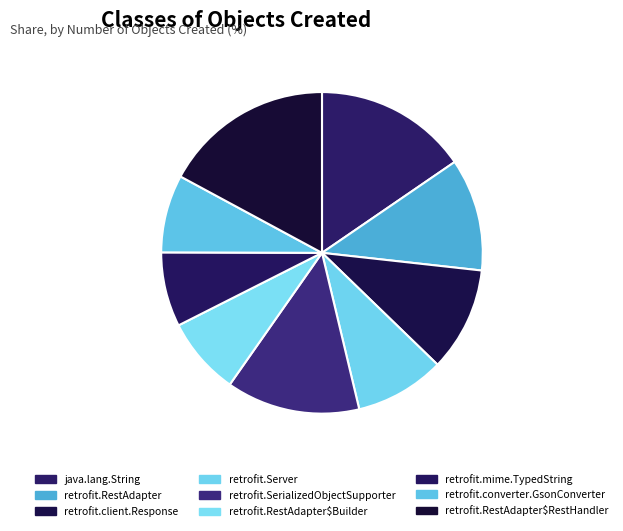

What percentage is the retrofit.Server slice, to the nearest percent?

9%